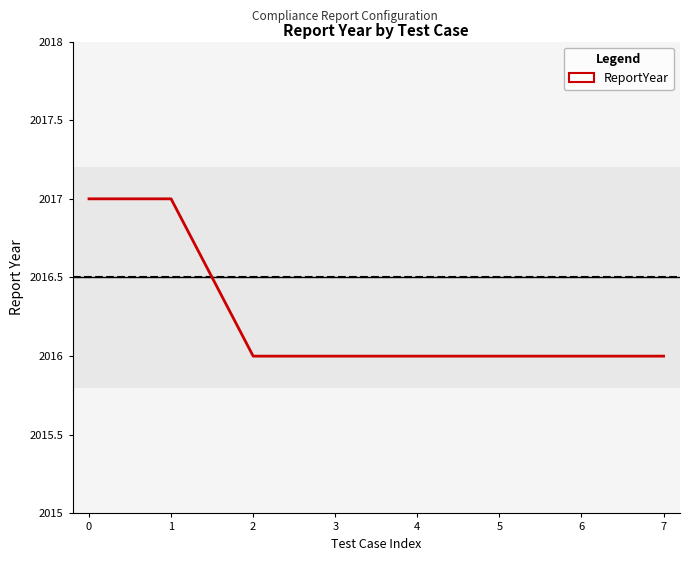

Does the chart display data point markers on the line(s)?

No